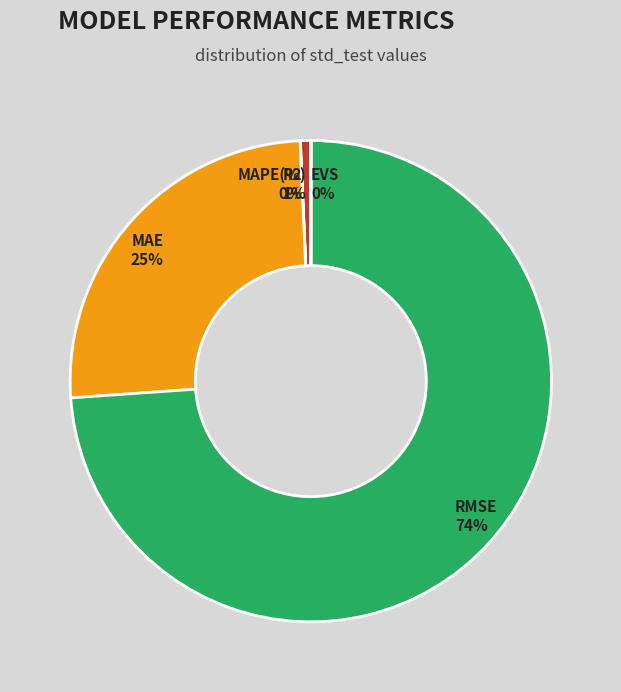

To the nearest percent, what is the combined percentage of MAE and MAPE(%)?

26%